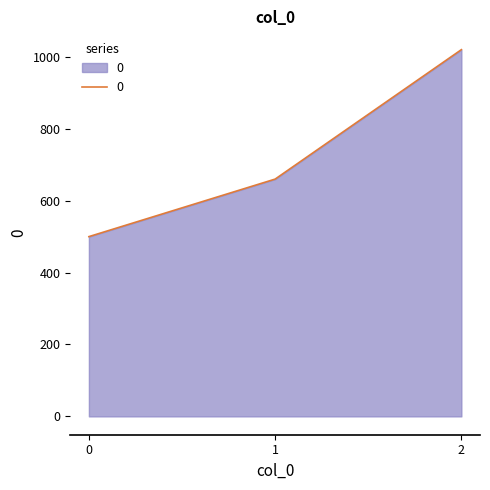

List the labels in order of value, largest first.

2, 1, 0